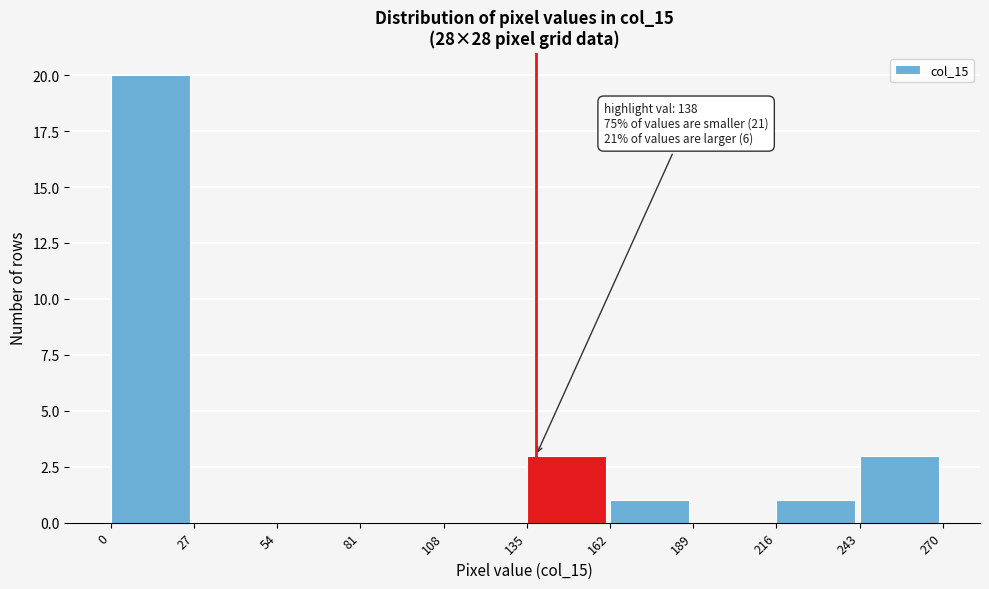

Over which range of the x-axis is the bar tallest?

0 to 27